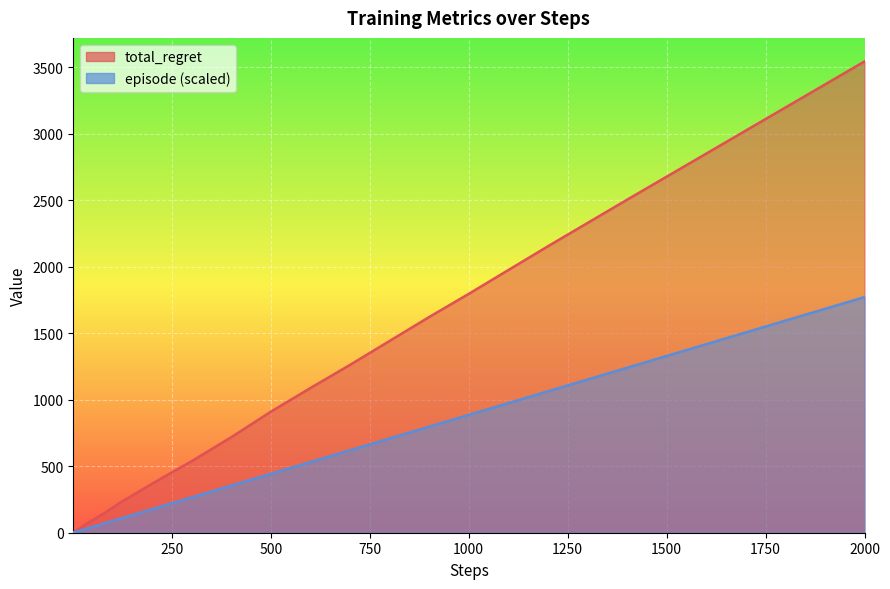

True or false: total_regret and episode cross at least once.

False